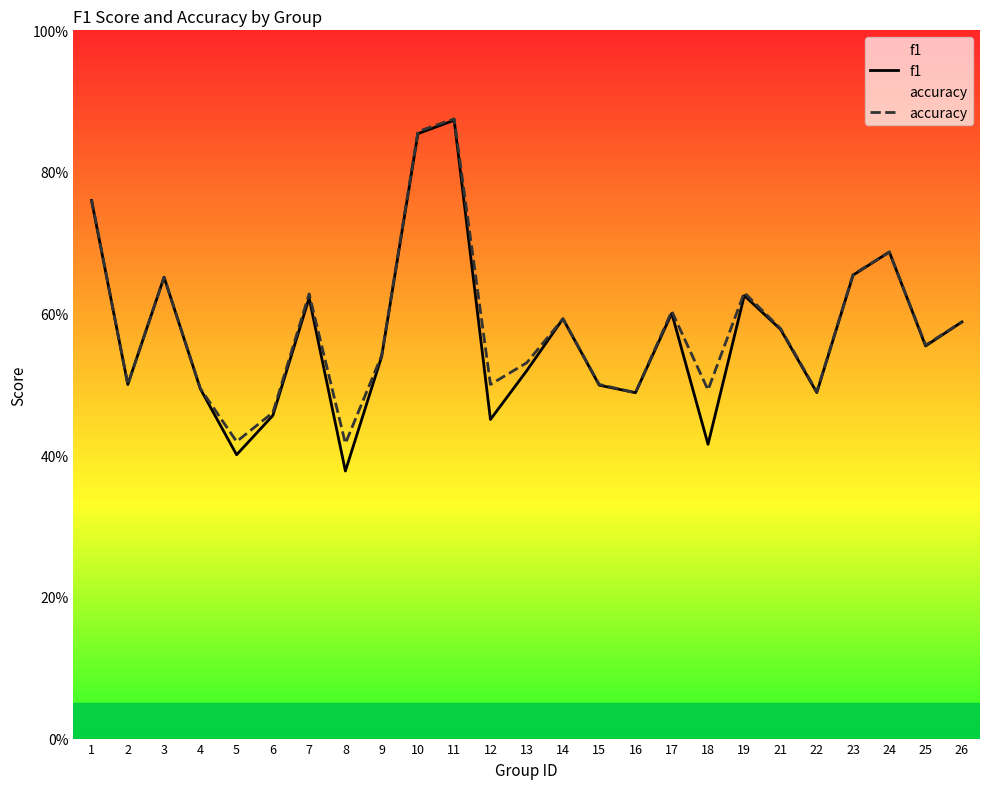

Rank the series at 12 from highest to lowest value.

accuracy, f1